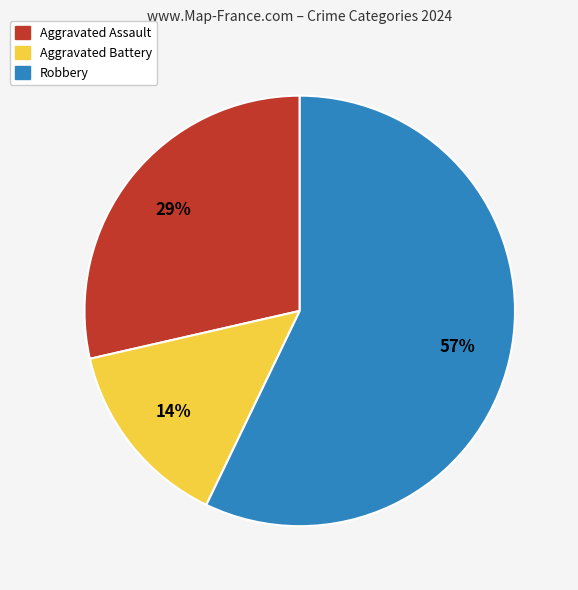

Is there a majority slice in this chart?

Yes